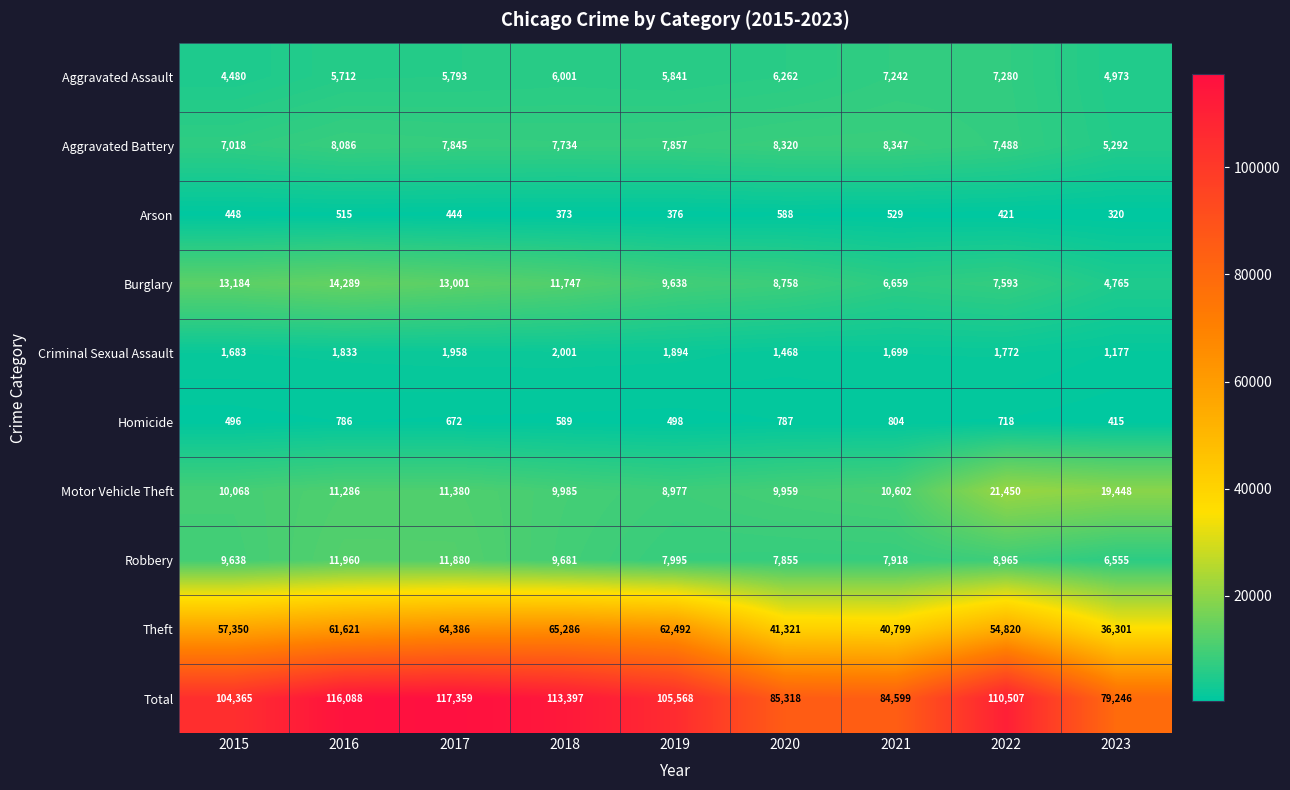

At which category is the sum across all series the highest?

2017